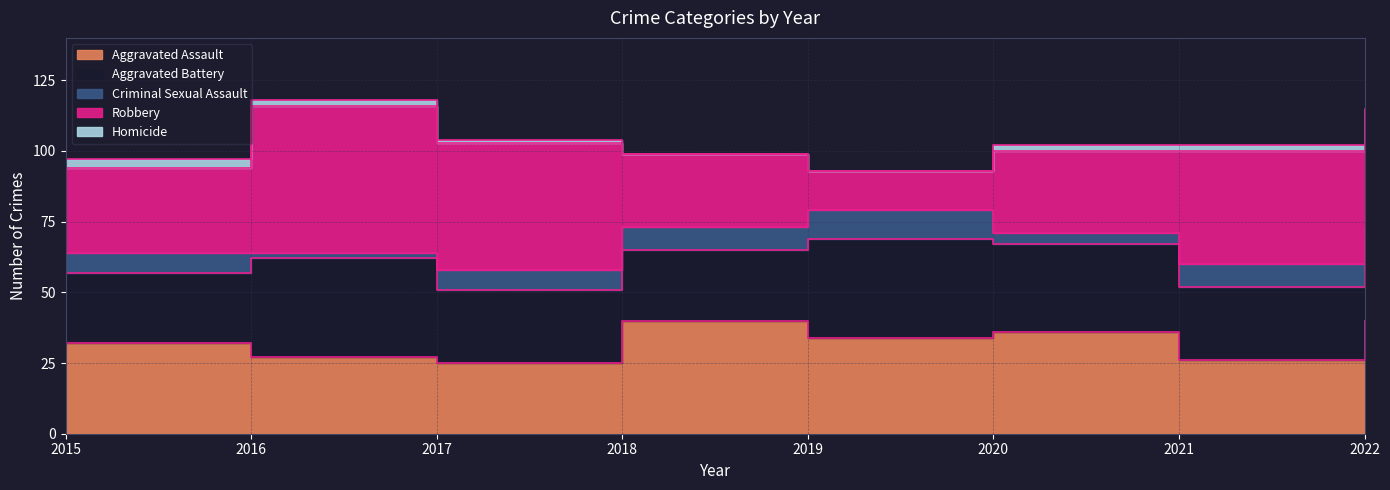

Reading left to right, transcribe all the data shown in this chart.

Aggravated Assault: 2015=32	2016=27	2017=25	2018=40	2019=34	2020=36	2021=26	2022=40
Aggravated Battery: 2015=25	2016=35	2017=26	2018=25	2019=35	2020=31	2021=26	2022=28
Criminal Sexual Assault: 2015=7	2016=2	2017=7	2018=8	2019=10	2020=4	2021=8	2022=5
Robbery: 2015=30	2016=52	2017=45	2018=26	2019=14	2020=29	2021=40	2022=41
Homicide: 2015=3	2016=2	2017=1	2018=0	2019=0	2020=2	2021=2	2022=1